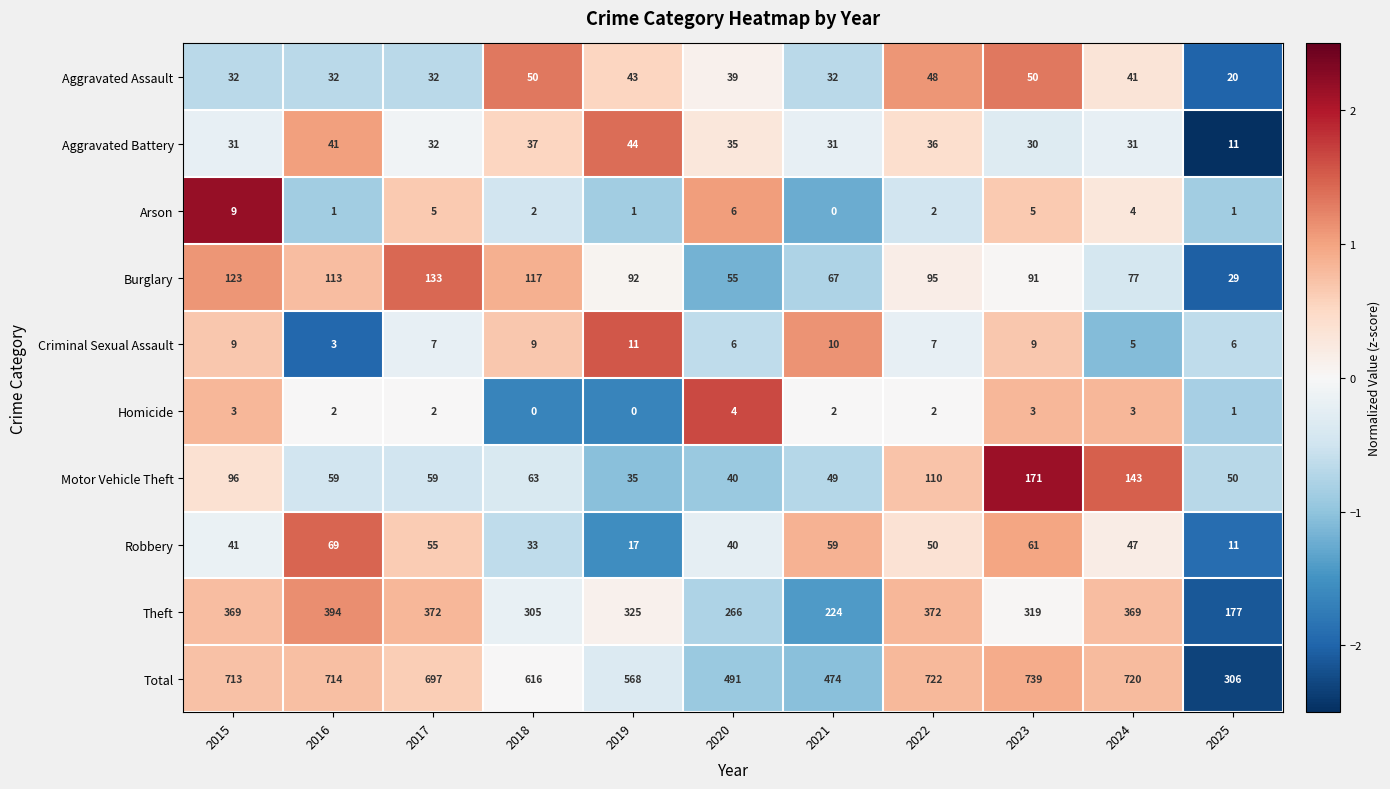

What is the minimum value for Theft?

177